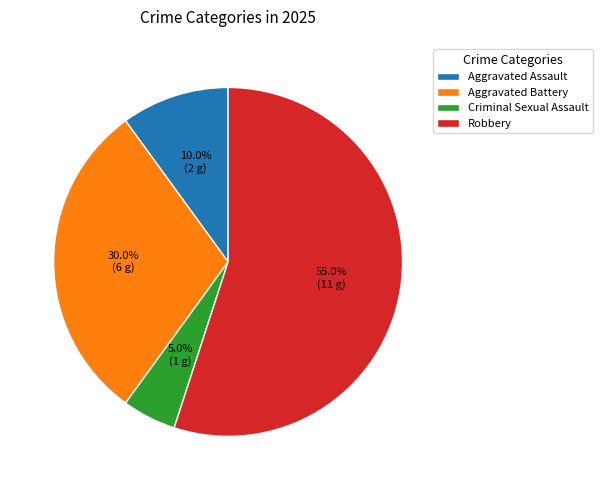

Rank the categories by value from lowest to highest.

Criminal Sexual Assault, Aggravated Assault, Aggravated Battery, Robbery